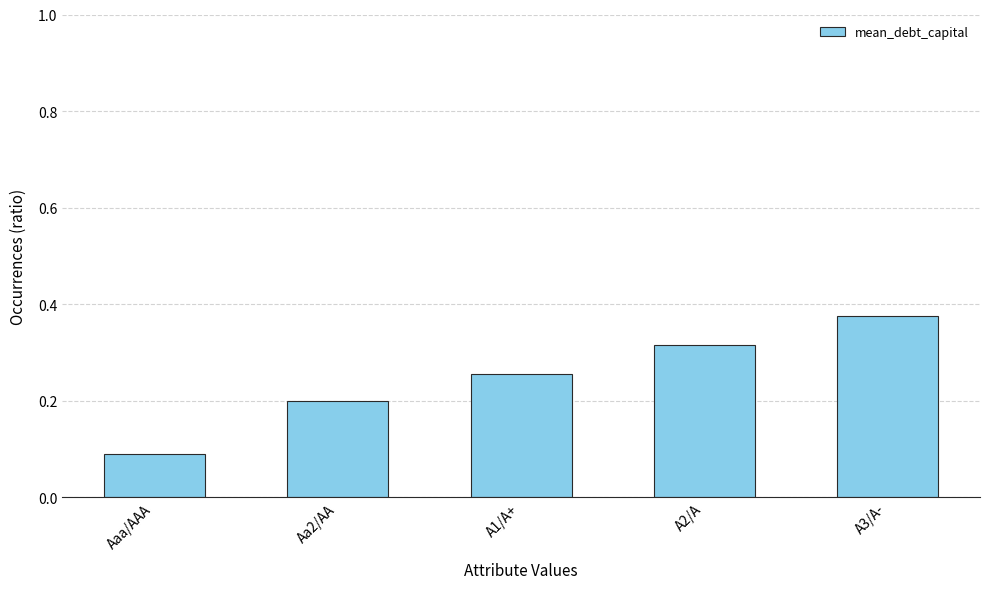

How many series are shown in this chart?

1